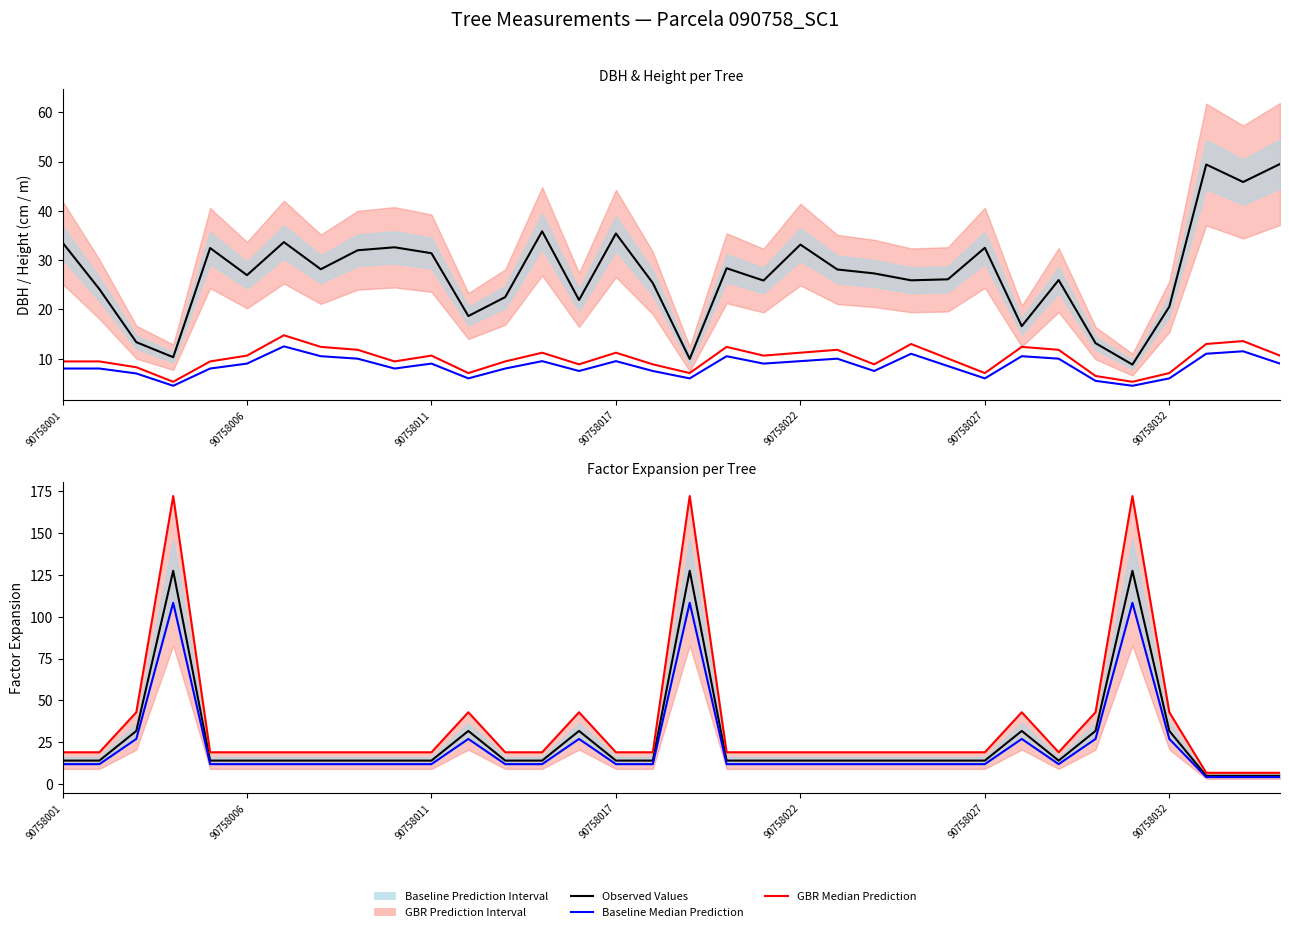

True or false: Baseline Median Prediction and GBR Median Prediction cross at least once.

False